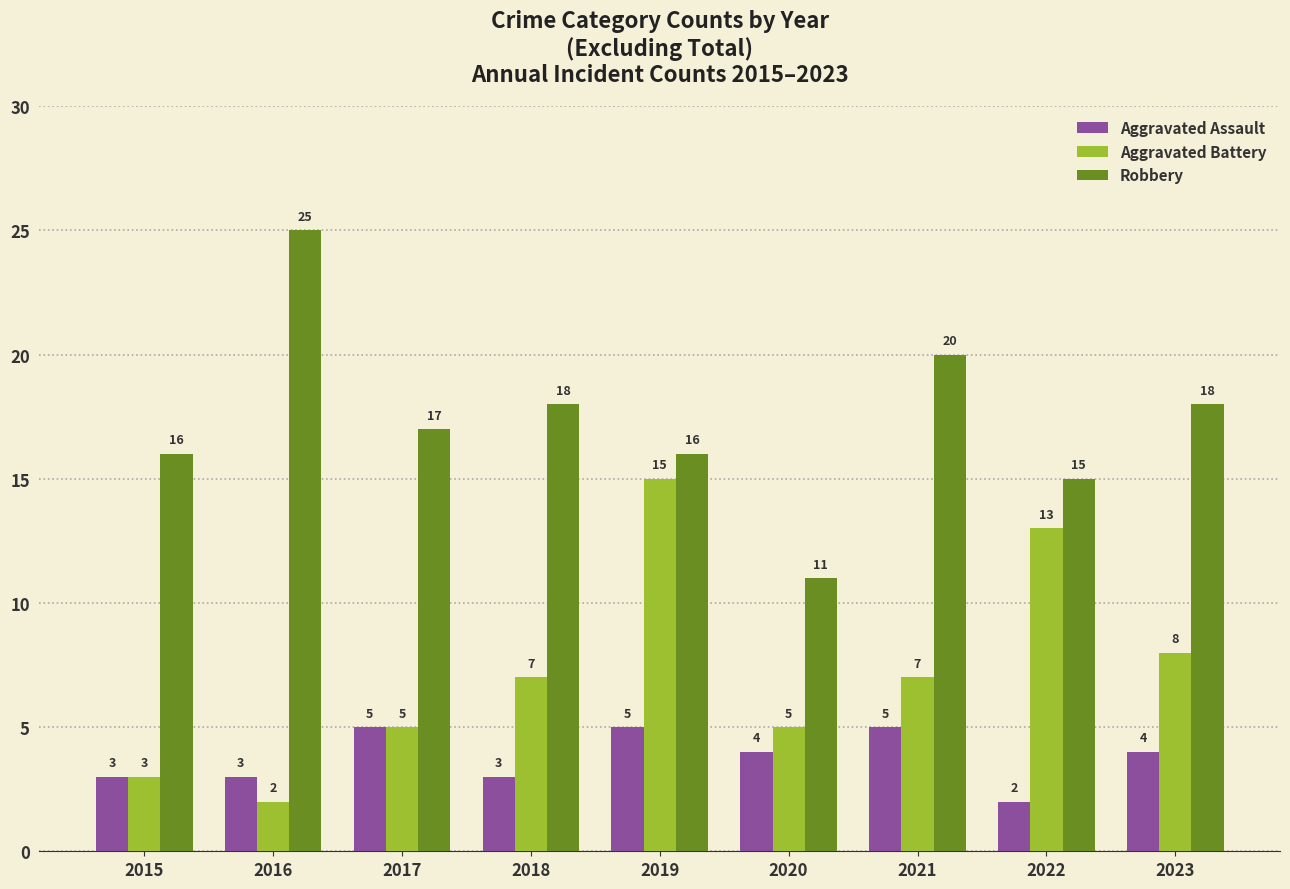

List the series in order of their peak value, lowest first.

Aggravated Assault, Aggravated Battery, Robbery